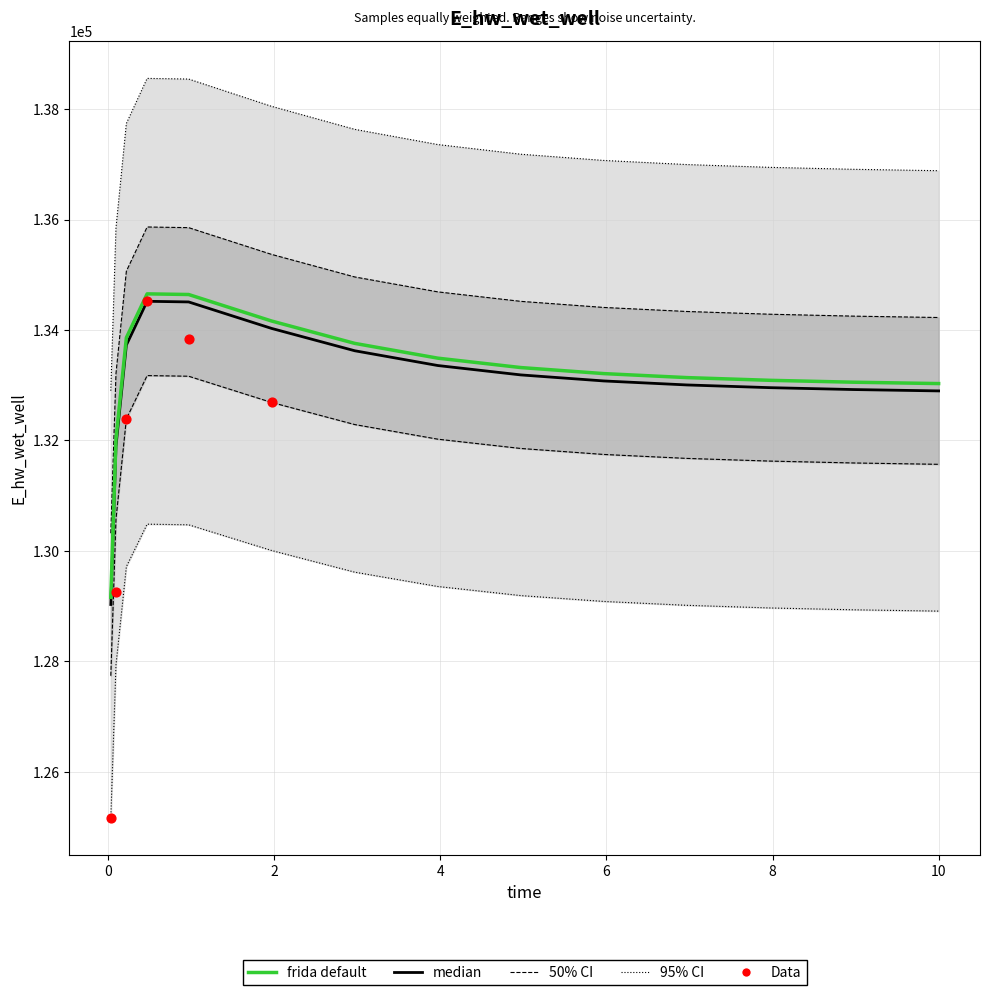

What is the ratio of the value at 4.96875 to the value at 1.96875?

1.0